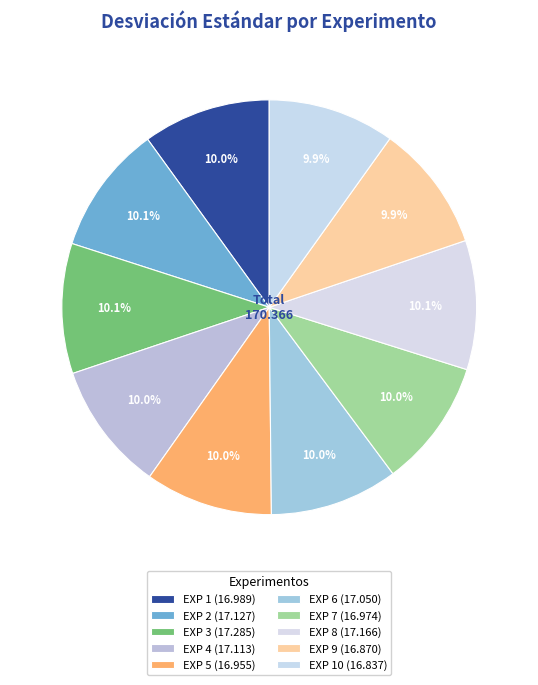

Rank the categories by value from lowest to highest.

EXP 10, EXP 9, EXP 5, EXP 7, EXP 1, EXP 6, EXP 4, EXP 2, EXP 8, EXP 3